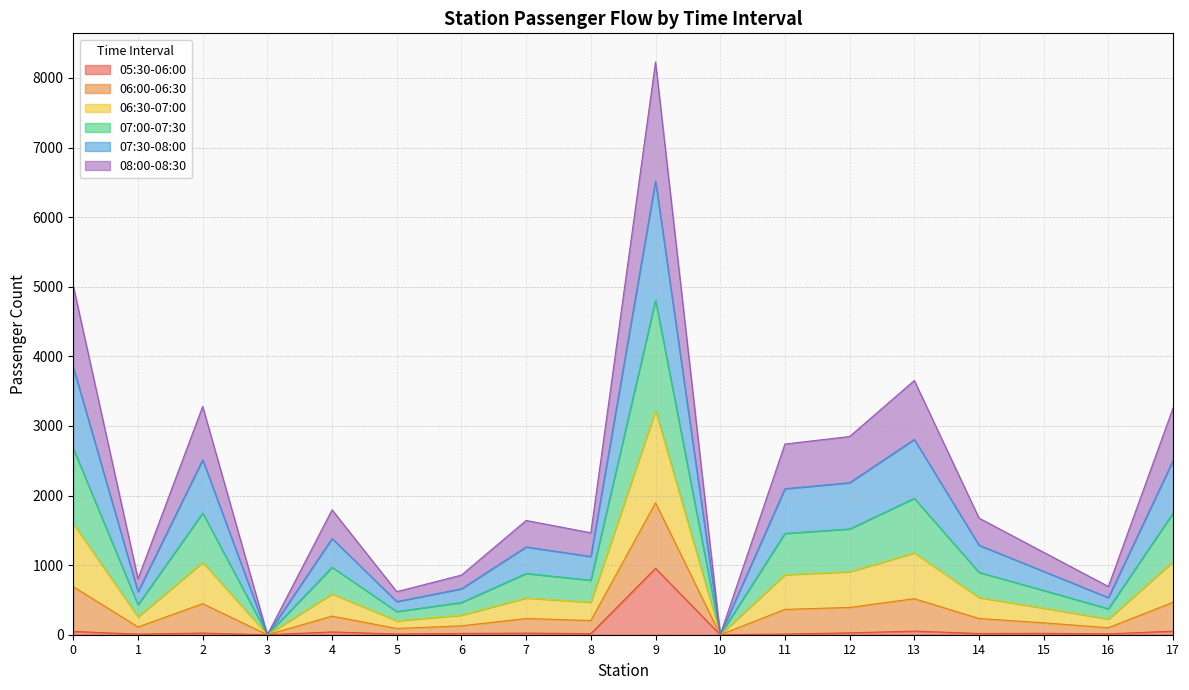

How many interior local peaks does the 06:30-07:00 series have?

5